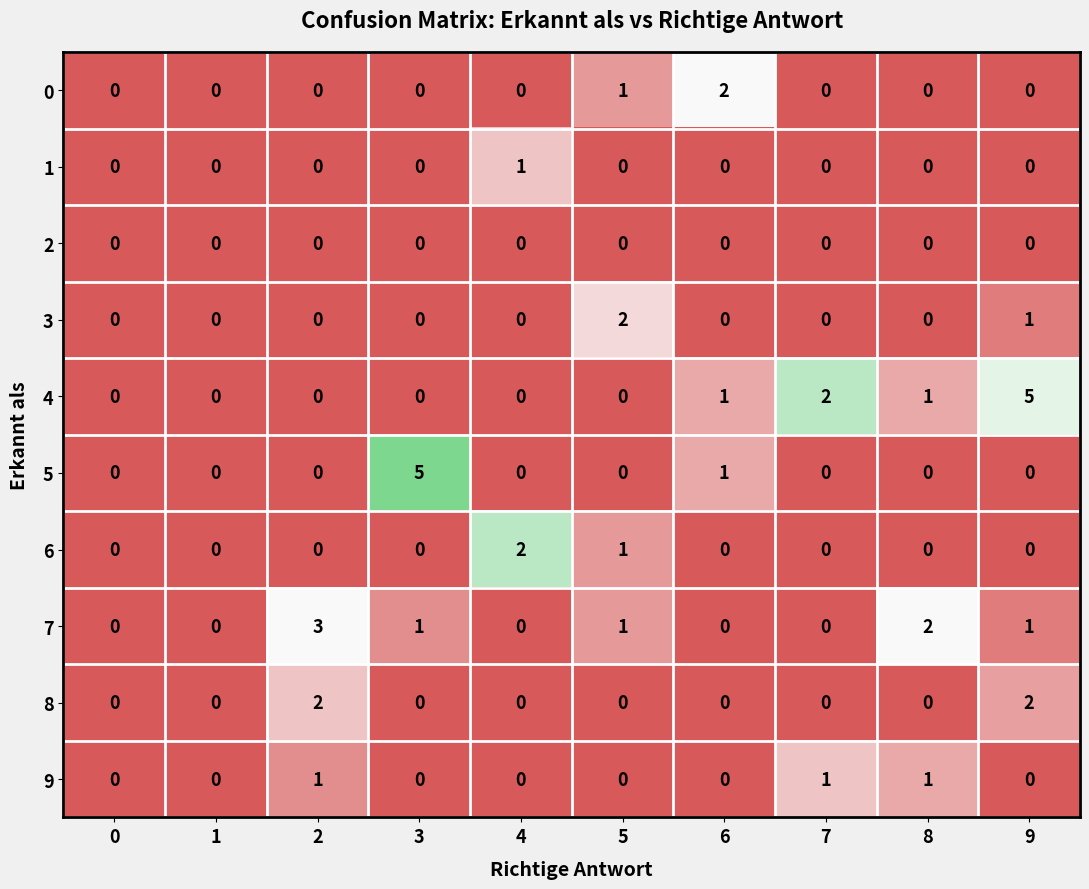

Which category has the highest value in the 4 series?

9